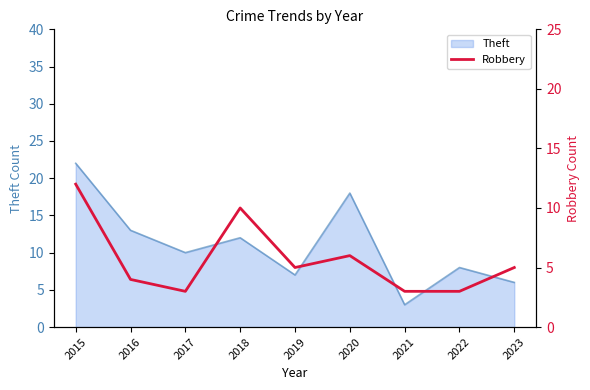

Is it true that Theft equals 18 at 2020?

True